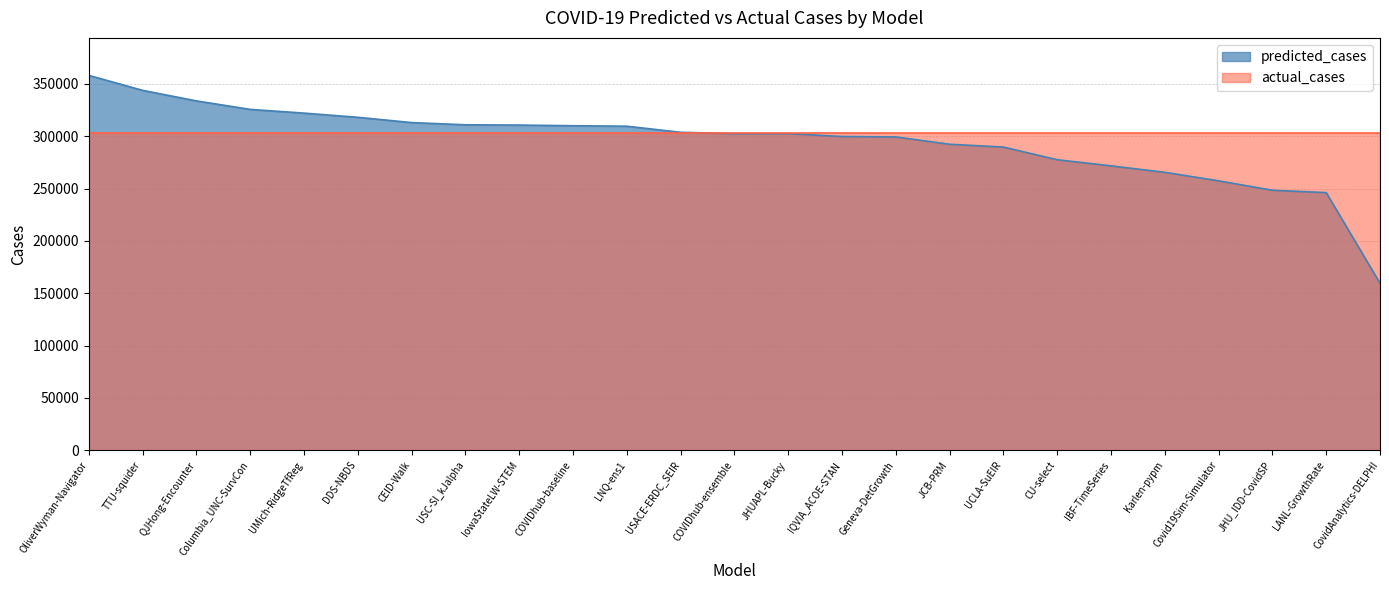

Read the predicted_cases value at Karlen-pypm.

265450.6